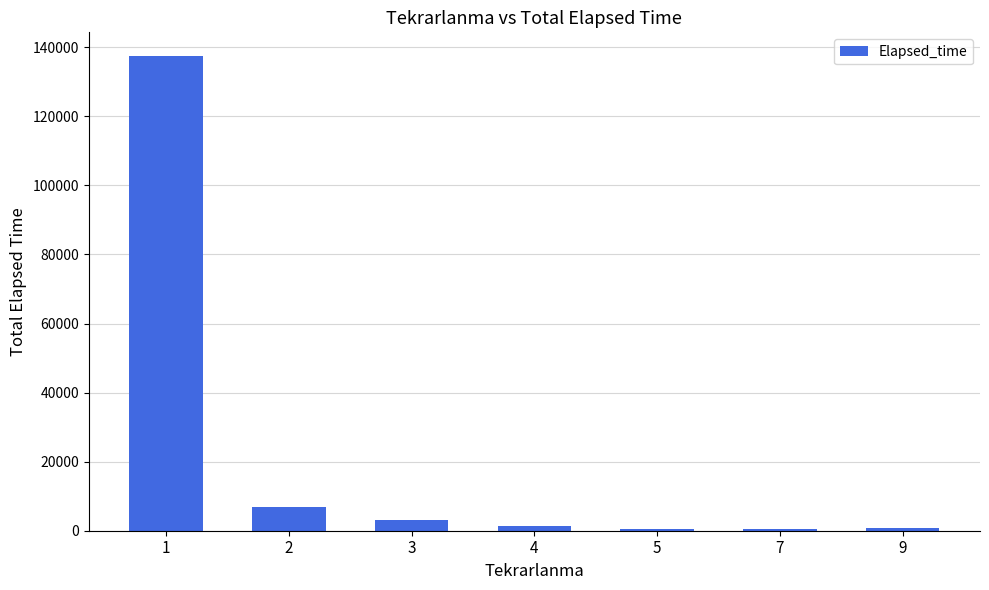

Are the bars horizontal?

No